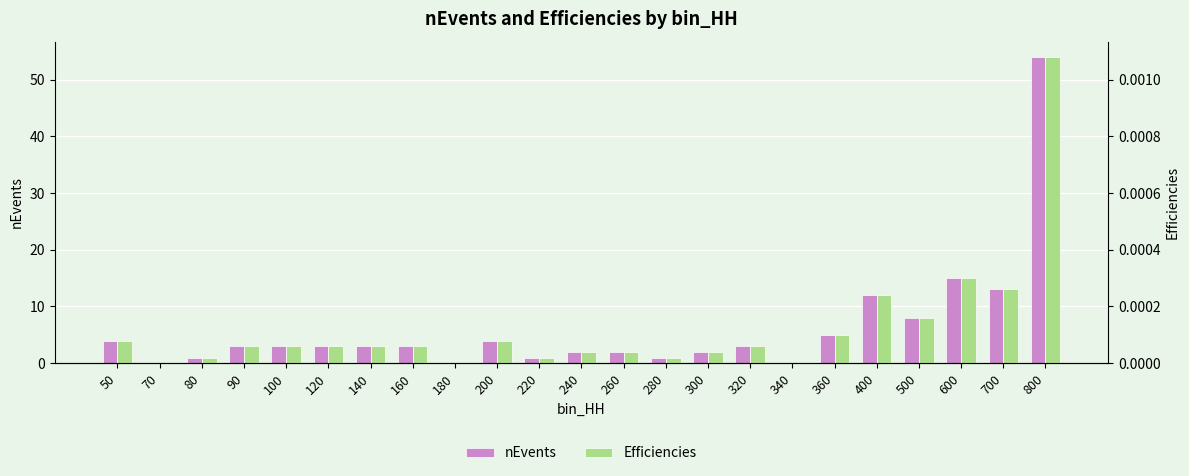

At which label is nEvents closest to 27?

600